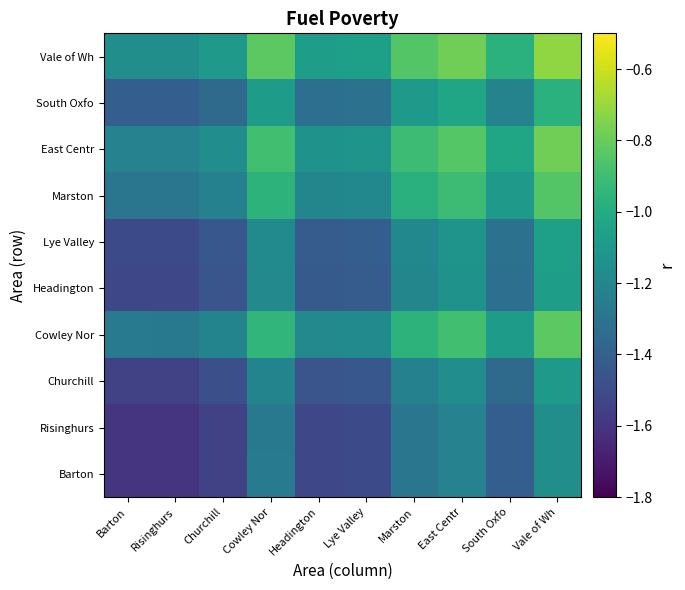

Reading right to left, what are all the values shown in this chart?

Barton: Vale of Wh=-1.2	South Oxfo=-1.4	East Centr=-1.2	Marston=-1.3	Lye Valley=-1.5	Headington=-1.5	Cowley Nor=-1.3	Churchill=-1.5	Risinghurs=-1.6	Barton=-1.6
Risinghurs: Vale of Wh=-1.2	South Oxfo=-1.4	East Centr=-1.2	Marston=-1.3	Lye Valley=-1.5	Headington=-1.5	Cowley Nor=-1.3	Churchill=-1.5	Risinghurs=-1.6	Barton=-1.6
Churchill: Vale of Wh=-1.1	South Oxfo=-1.4	East Centr=-1.2	Marston=-1.2	Lye Valley=-1.4	Headington=-1.5	Cowley Nor=-1.2	Churchill=-1.5	Risinghurs=-1.5	Barton=-1.5
Cowley Nor: Vale of Wh=-0.8	South Oxfo=-1.1	East Centr=-0.9	Marston=-1.0	Lye Valley=-1.2	Headington=-1.2	Cowley Nor=-0.9	Churchill=-1.2	Risinghurs=-1.3	Barton=-1.3
Headington: Vale of Wh=-1.1	South Oxfo=-1.3	East Centr=-1.1	Marston=-1.2	Lye Valley=-1.4	Headington=-1.4	Cowley Nor=-1.2	Churchill=-1.5	Risinghurs=-1.5	Barton=-1.5
Lye Valley: Vale of Wh=-1.1	South Oxfo=-1.3	East Centr=-1.1	Marston=-1.2	Lye Valley=-1.4	Headington=-1.4	Cowley Nor=-1.2	Churchill=-1.4	Risinghurs=-1.5	Barton=-1.5
Marston: Vale of Wh=-0.8	South Oxfo=-1.1	East Centr=-0.9	Marston=-1.0	Lye Valley=-1.2	Headington=-1.2	Cowley Nor=-1.0	Churchill=-1.2	Risinghurs=-1.3	Barton=-1.3
East Centr: Vale of Wh=-0.8	South Oxfo=-1.0	East Centr=-0.8	Marston=-0.9	Lye Valley=-1.1	Headington=-1.1	Cowley Nor=-0.9	Churchill=-1.2	Risinghurs=-1.2	Barton=-1.2
South Oxfo: Vale of Wh=-1.0	South Oxfo=-1.2	East Centr=-1.0	Marston=-1.1	Lye Valley=-1.3	Headington=-1.3	Cowley Nor=-1.1	Churchill=-1.4	Risinghurs=-1.4	Barton=-1.4
Vale of Wh: Vale of Wh=-0.7	South Oxfo=-1.0	East Centr=-0.8	Marston=-0.8	Lye Valley=-1.1	Headington=-1.1	Cowley Nor=-0.8	Churchill=-1.1	Risinghurs=-1.2	Barton=-1.2